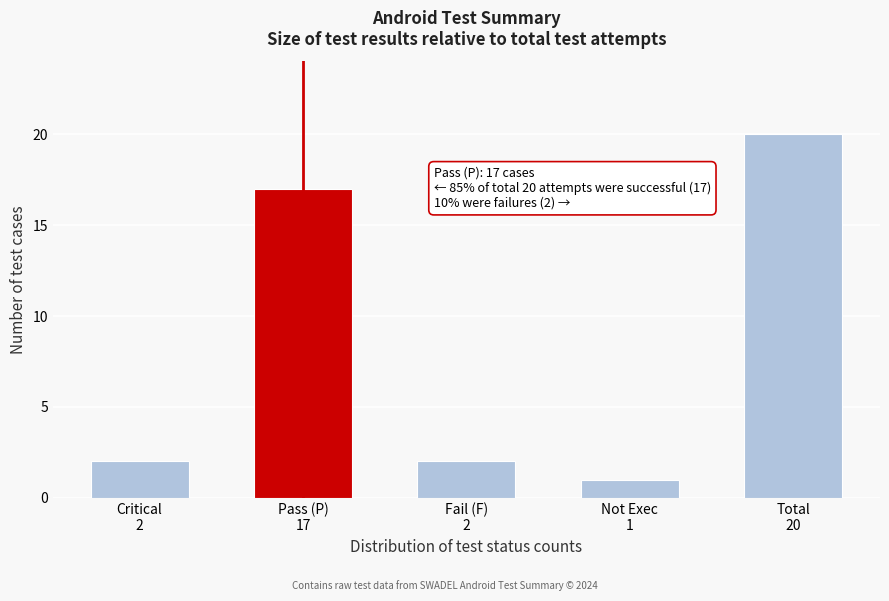

Reading left to right, extract all data points from this chart.

2	17	2	1	20